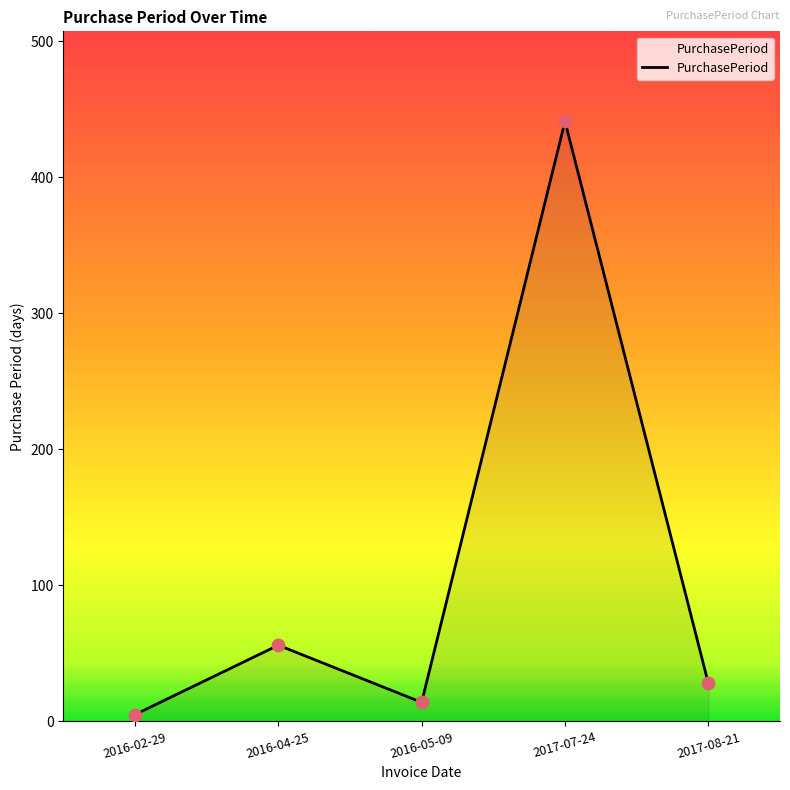

What is the change in value from 2016-04-25 to 2017-07-24?

+385